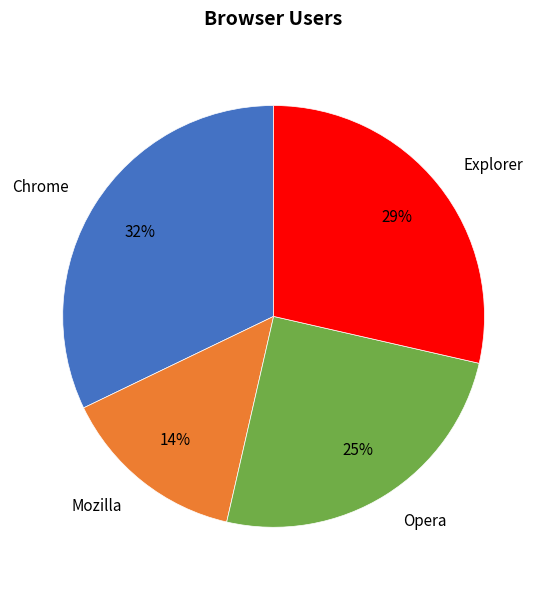

Which has a higher value, Chrome or Opera?

Chrome